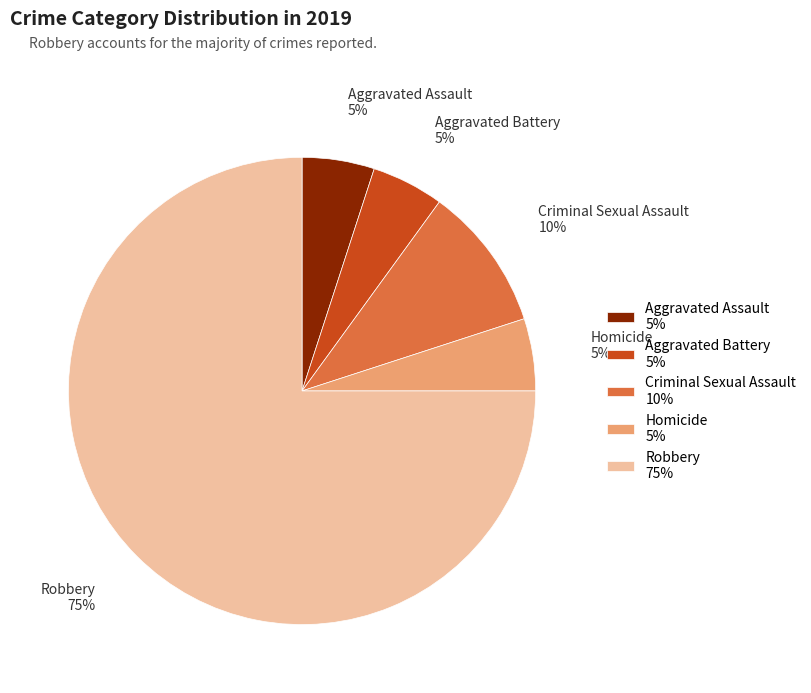

The Aggravated Battery slice represents 5% of the pie. True or false?

True